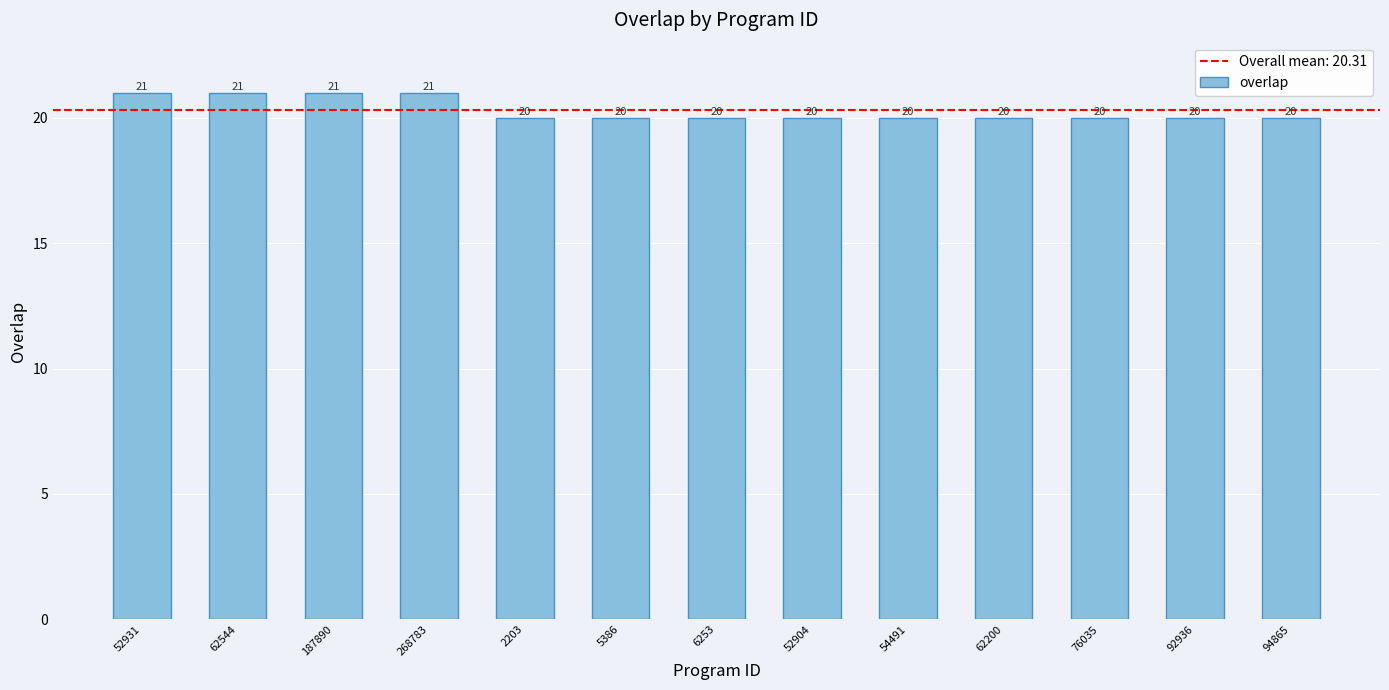

What is the greatest value displayed?

21